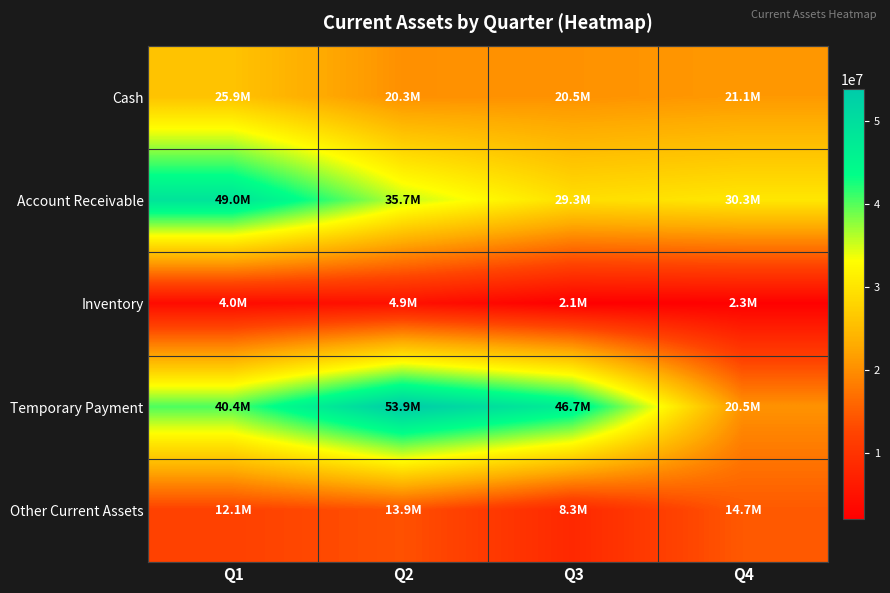

At Q3, list the series in order from smallest to largest.

Inventory, Other Current Assets, Cash, Account Receivable, Temporary Payment